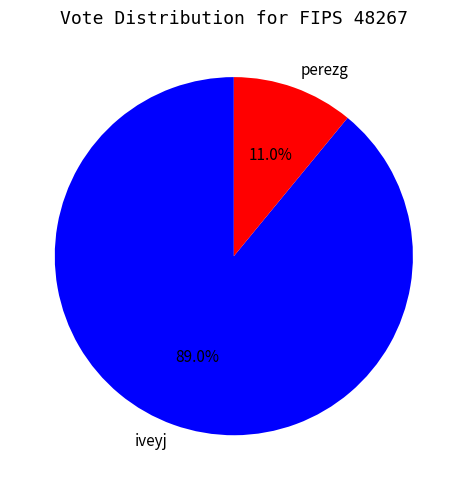

Combined, what portion of the pie is iveyj and perezg?

100.0%